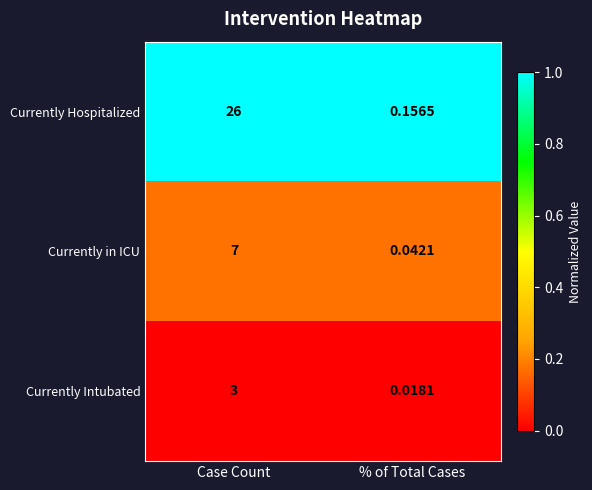

At which category does the chart reach its peak across all series?

Case Count